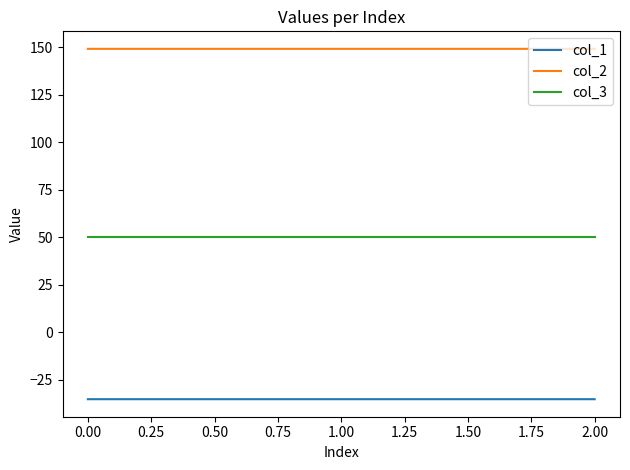

Reading right to left, list all the values displayed in this chart.

col_1: -35.4	-35.4	-35.4
col_2: 149.2	149.2	149.2
col_3: 50.0	50.0	50.0